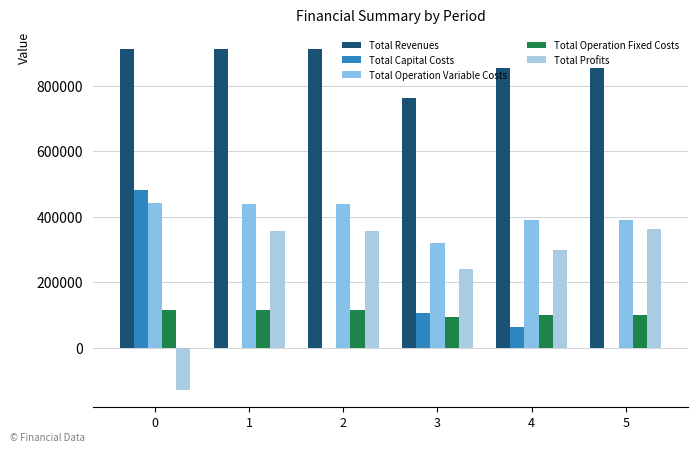

What is the maximum value for Total Profits?

363598.2